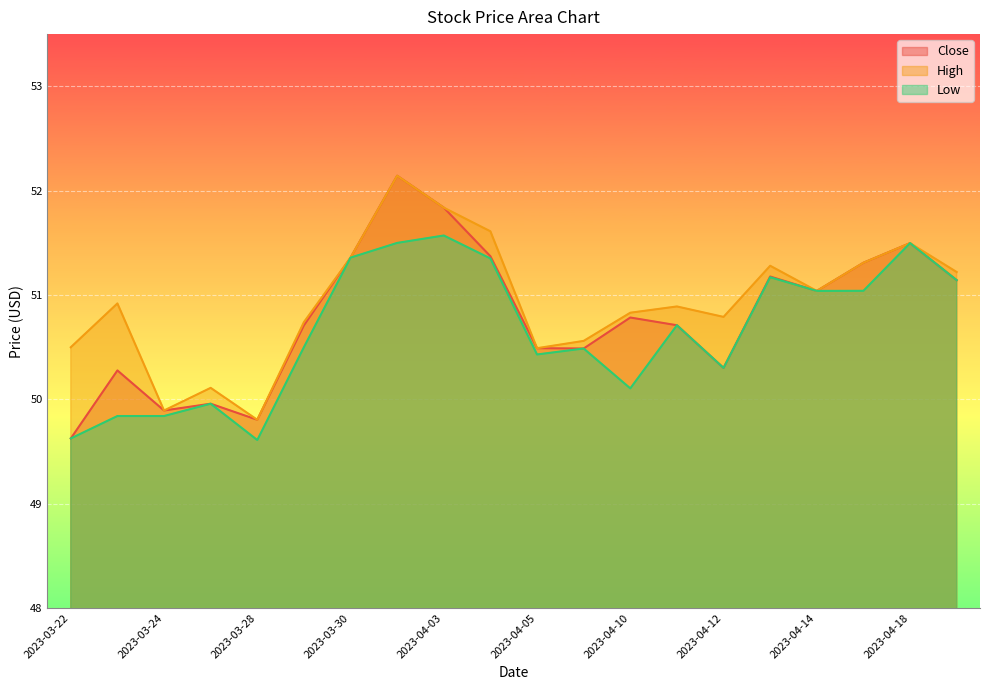

Reading left to right, transcribe all the data shown in this chart.

Close: 49.6	50.3	49.9	50.0	49.8	50.7	51.4	52.1	51.8	51.4	50.5	50.5	50.8	50.7	50.3	51.2	51.0	51.3	51.5	51.1
High: 50.5	50.9	49.9	50.1	49.8	50.7	51.4	52.1	51.8	51.6	50.5	50.6	50.8	50.9	50.8	51.3	51.0	51.3	51.5	51.2
Low: 49.6	49.8	49.8	50.0	49.6	50.5	51.4	51.5	51.6	51.4	50.4	50.5	50.1	50.7	50.3	51.2	51.0	51.0	51.5	51.1